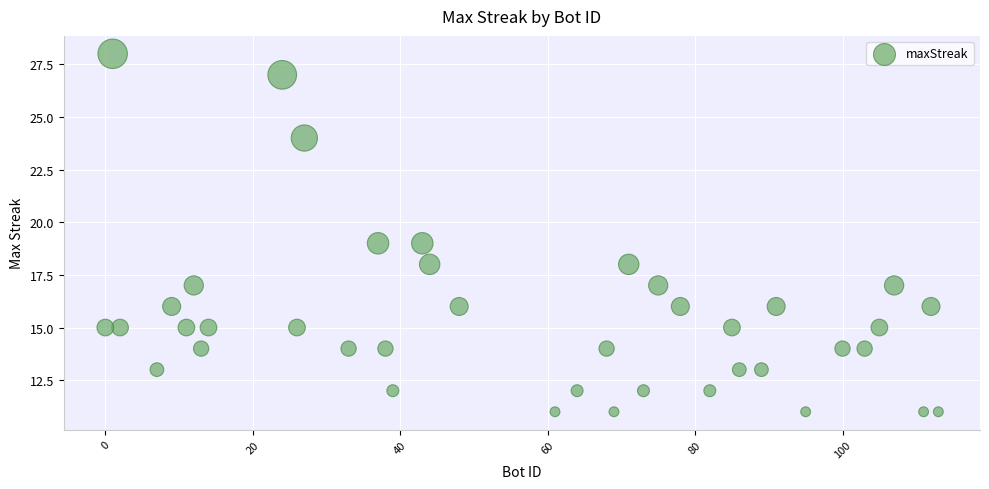

What is the range of Y values (max minus min)?

17